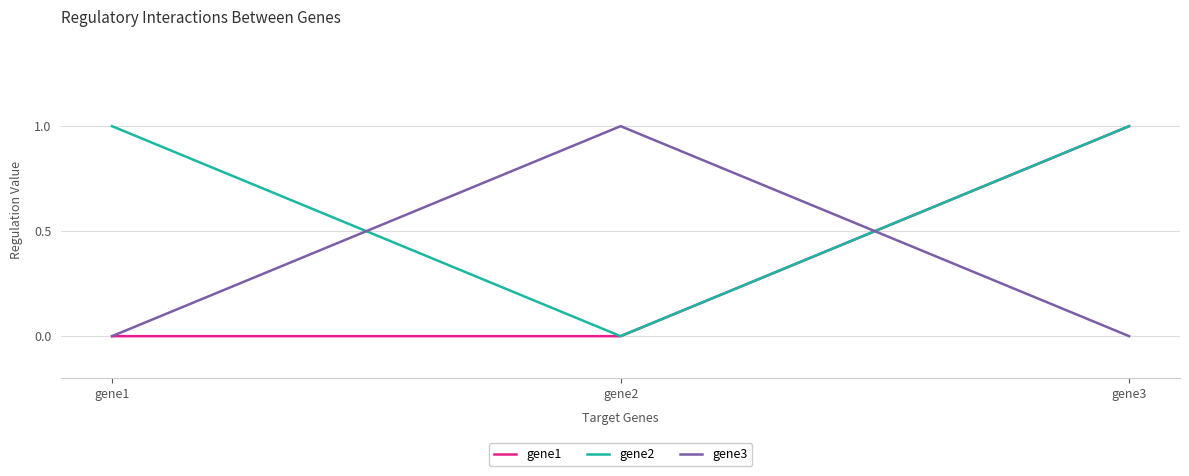

What is the maximum value for gene1?

1